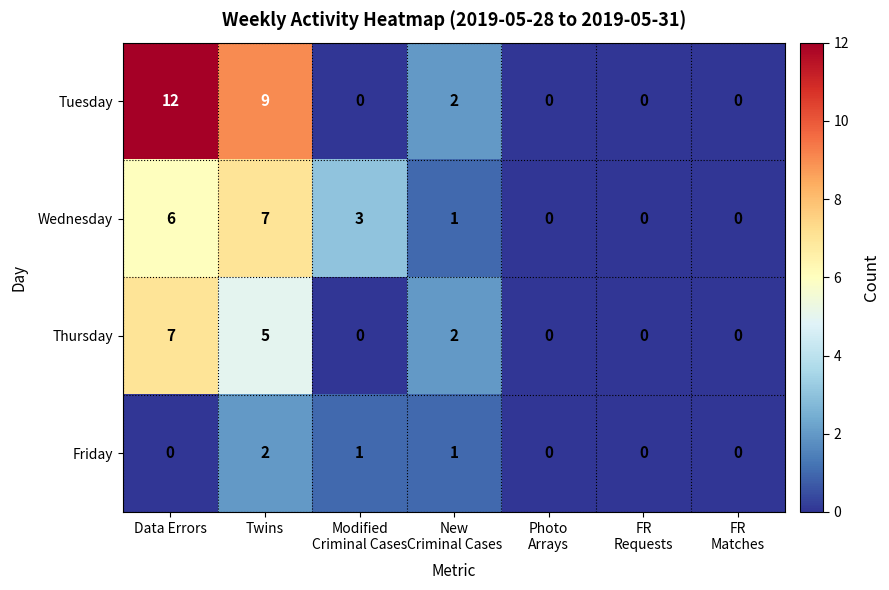

Rank the series by their average value, from highest to lowest.

Tuesday, Wednesday, Thursday, Friday